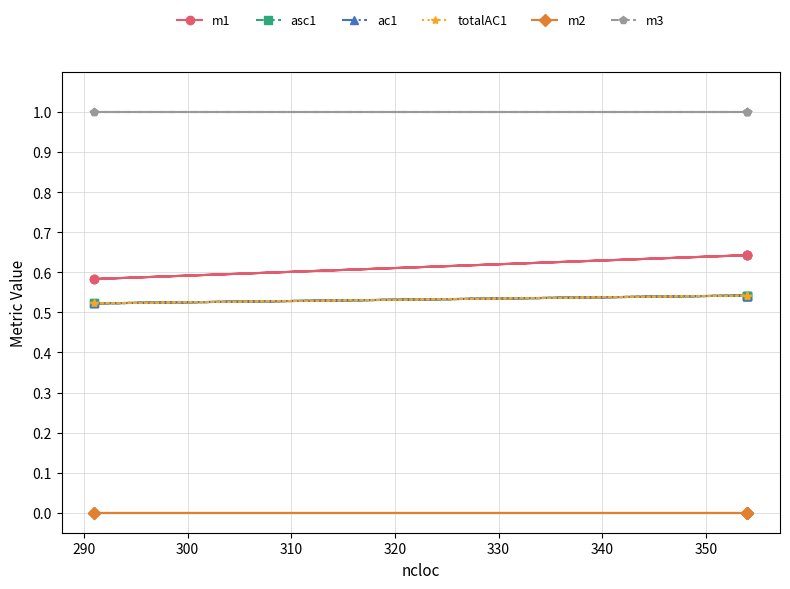

True or false: ac1 and totalAC1 cross at least once.

False